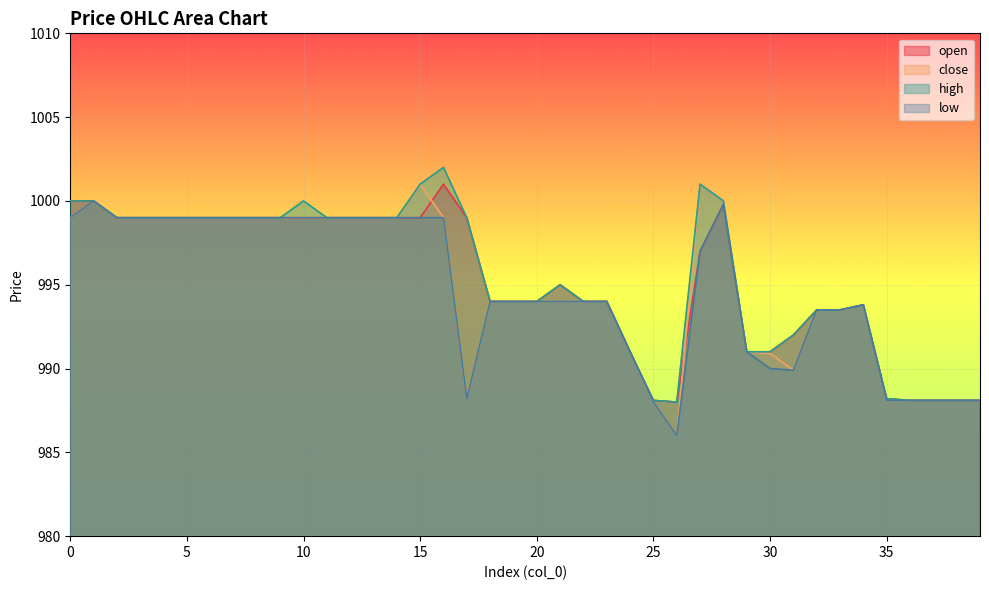

True or false: open and high intersect in this chart.

False